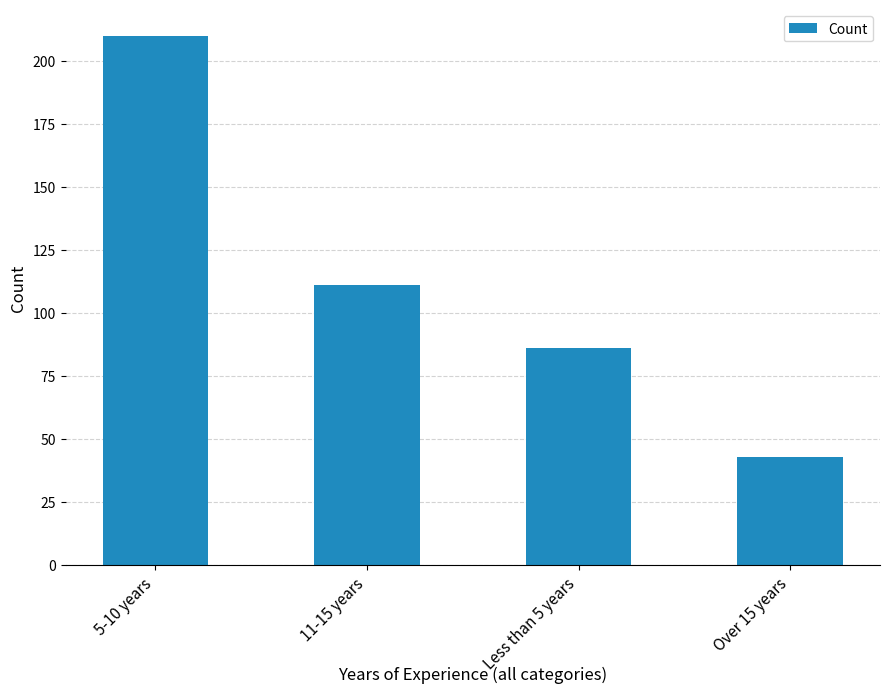

What is the difference between the values at Over 15 years and 11-15 years?

68